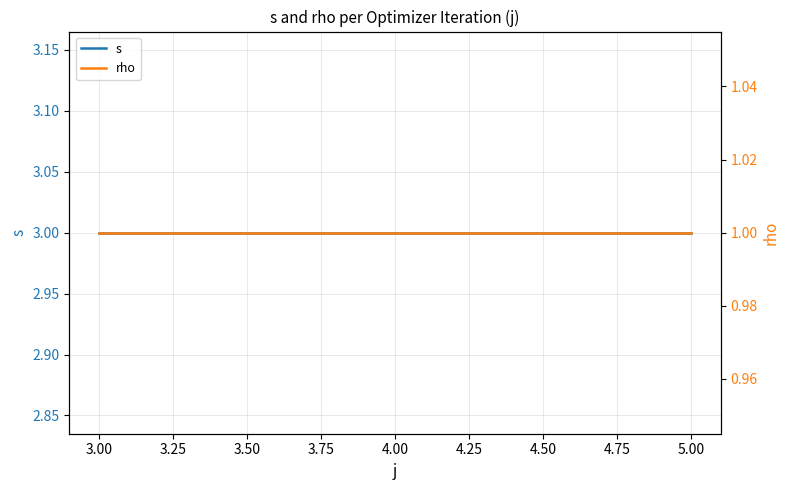

Is it true that s equals 1 at 5.00?

False